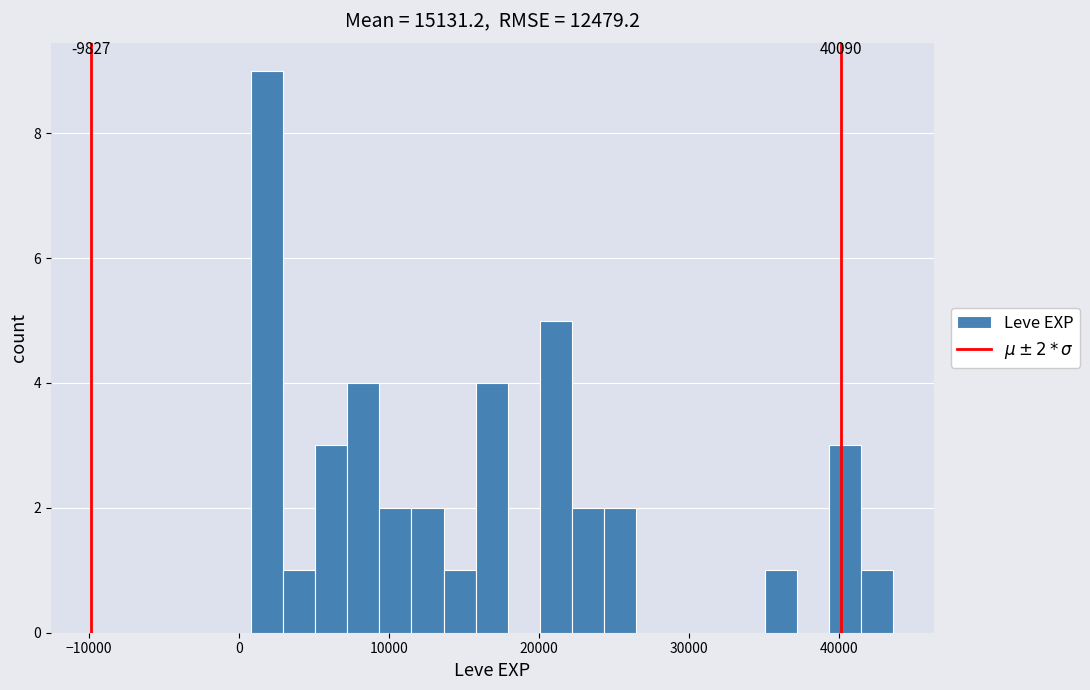

Around what value on the x-axis is the tallest bar? Give the approximate position of its centre, as read against the axis.

2000